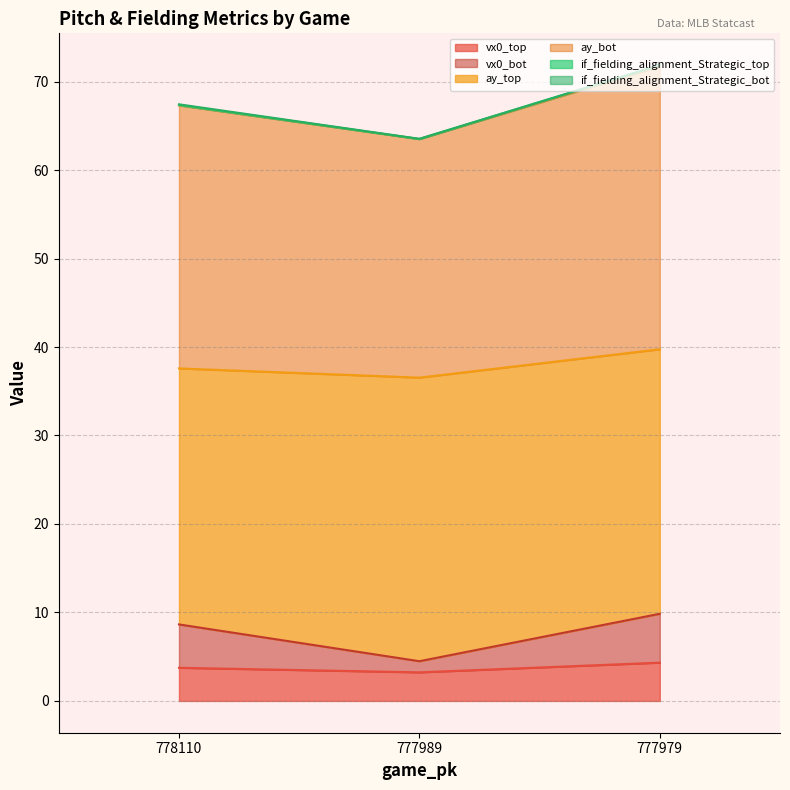

Is it true that vx0_top equals 3.7 at 778110?

True